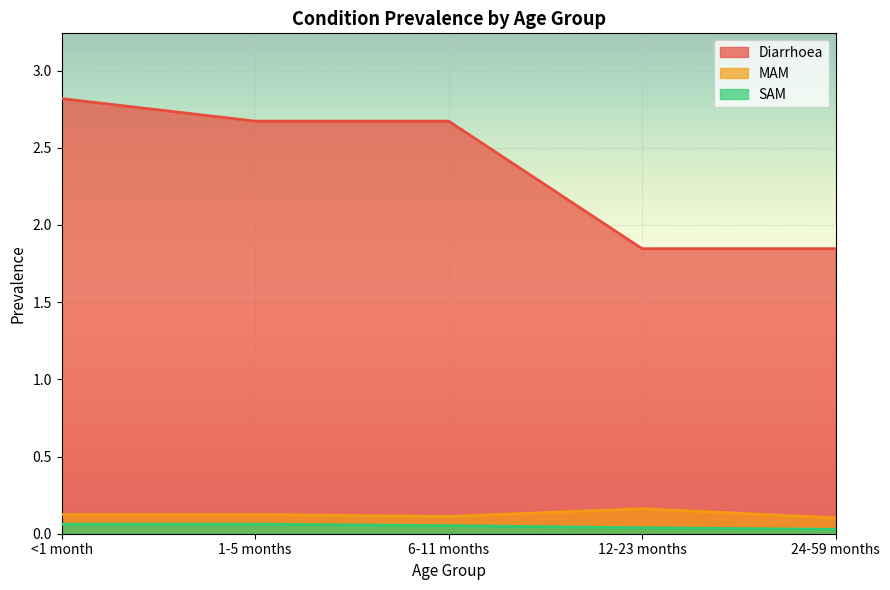

True or false: MAM and Diarrhoea intersect in this chart.

False